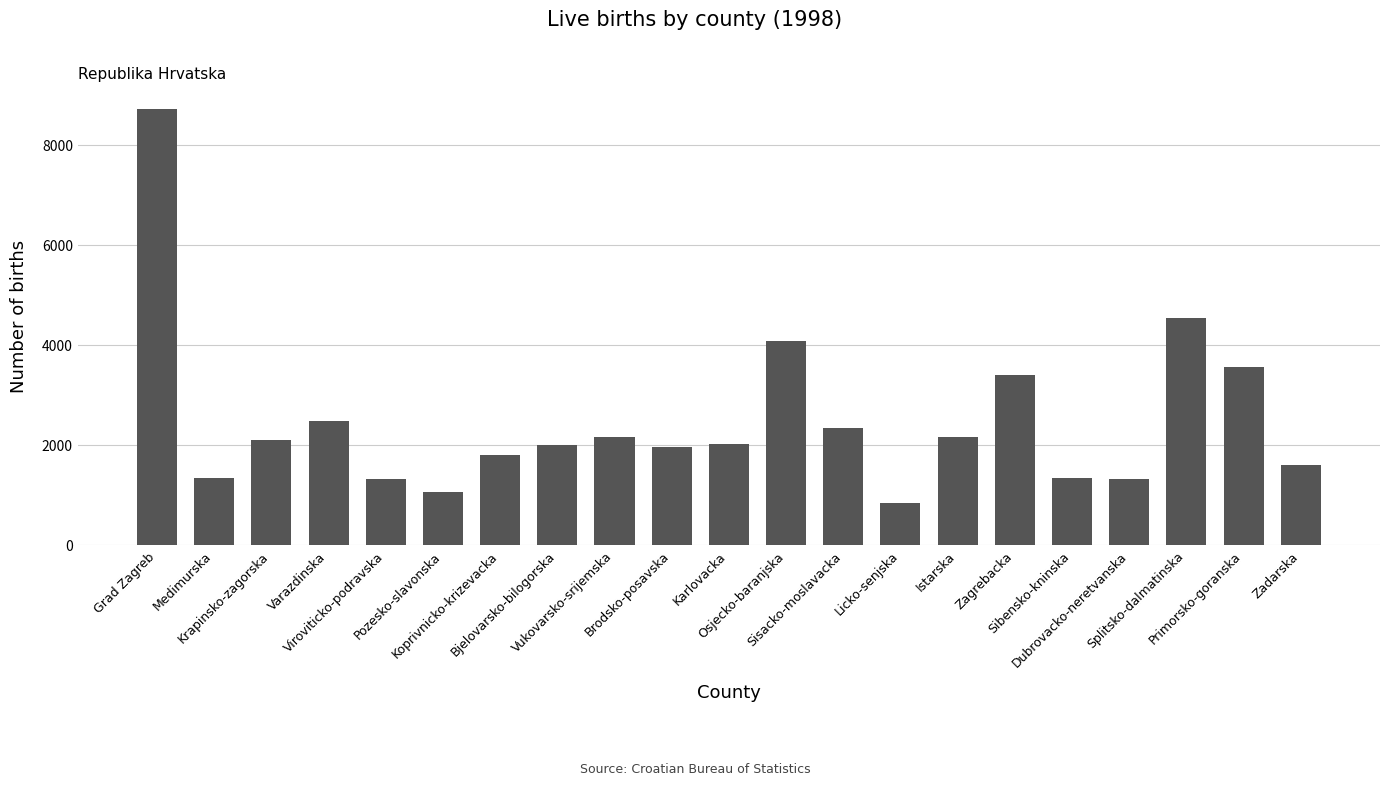

Does the chart contain any negative values?

No